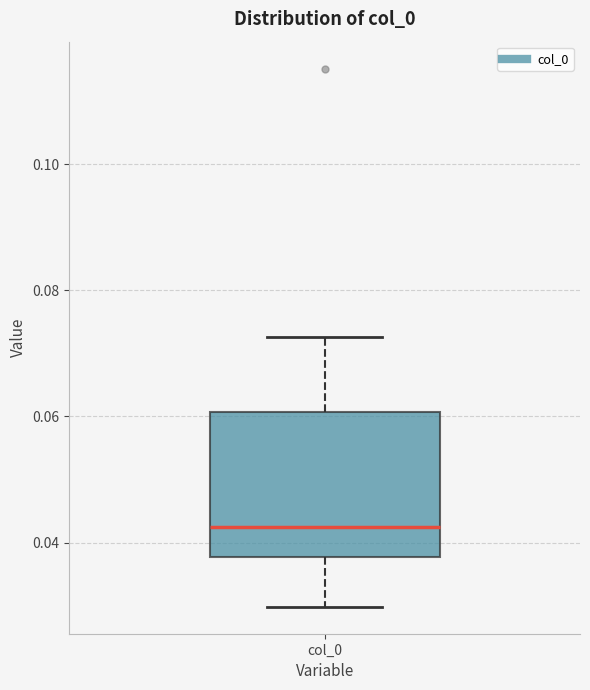

Transcribe this box plot: give where the median line is, the range the box spans, and where the two whiskers end, as read against the y-axis. The values are not printed on the chart, so give them approximately, as read against the axis.

median 0.042, box 0.038 to 0.060, whiskers 0.030 to 0.072